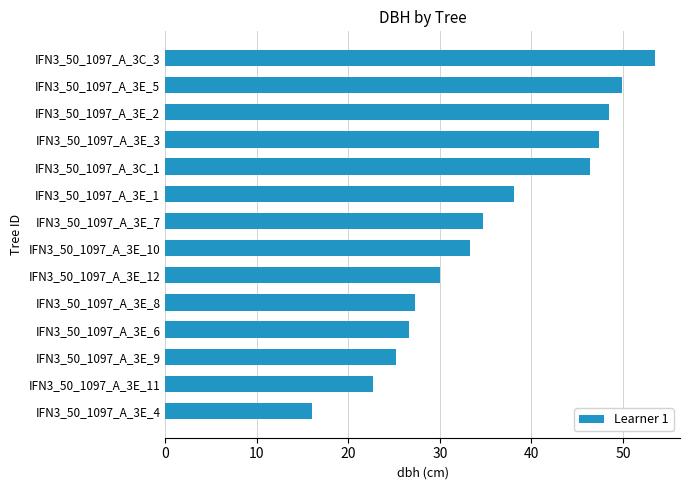

The chart shows a value of 26.4 at IFN3_50_1097_A_3E_3. True or false?

False